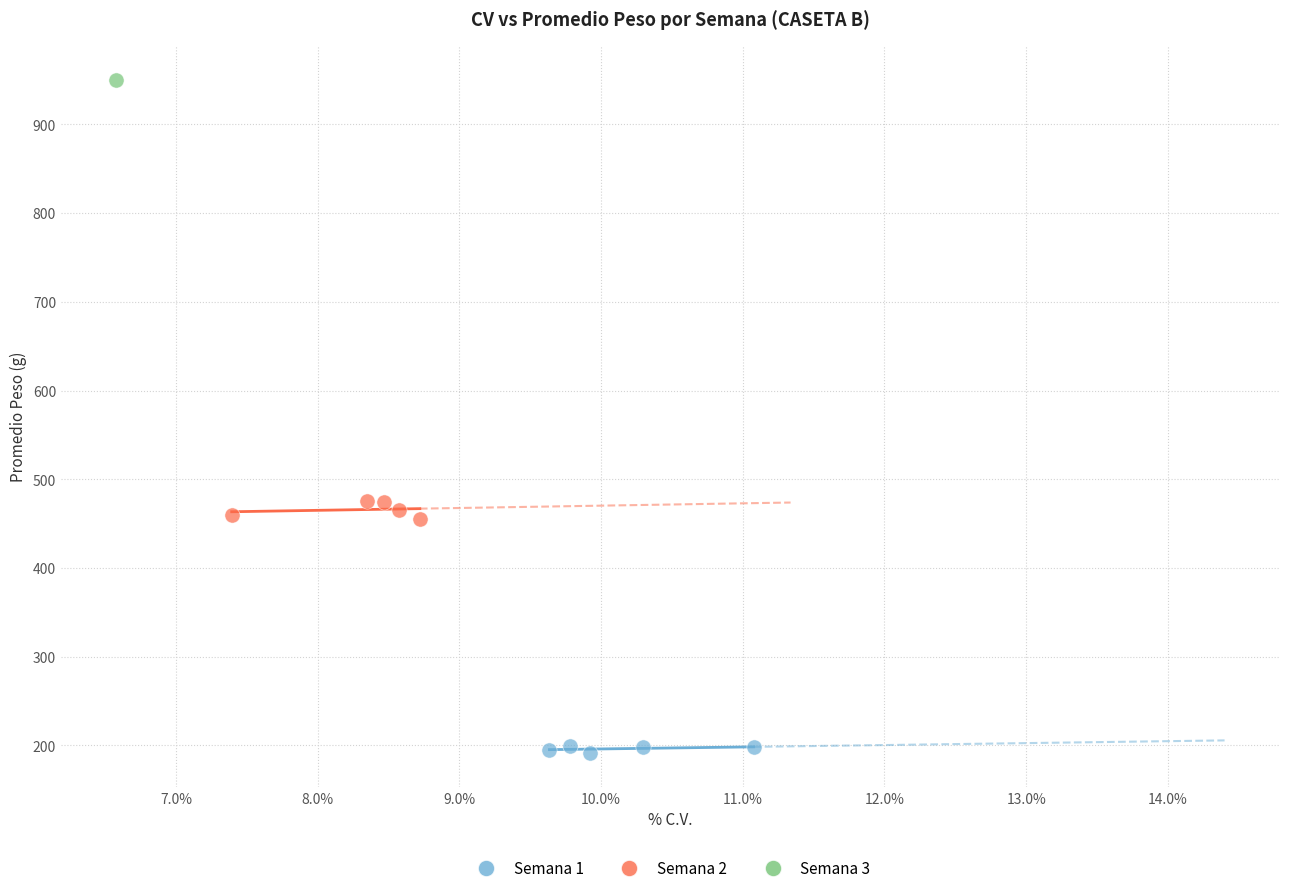

Which series contains the highest Y value?

Semana 3